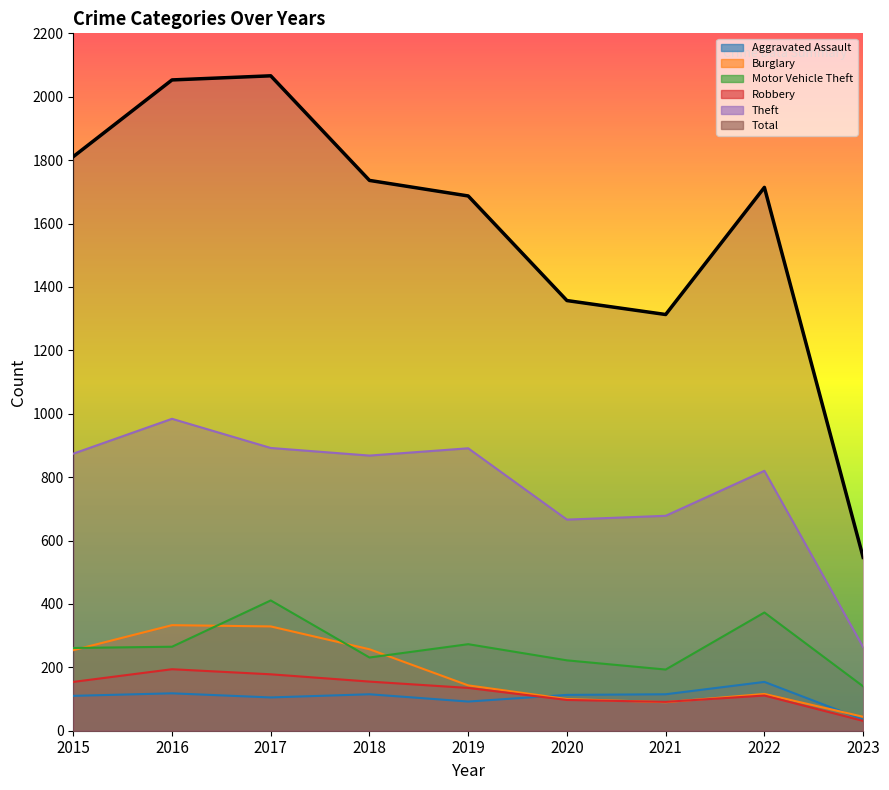

Between 2017 and 2020, which series saw the biggest shift?

Total